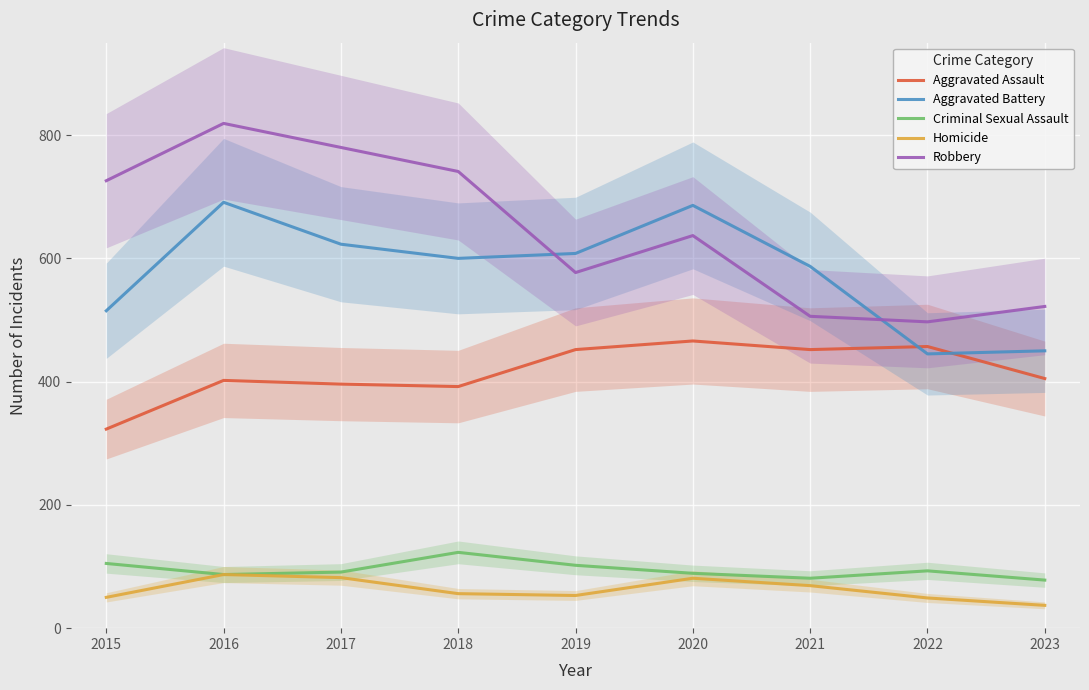

How many data points does each series have?

9